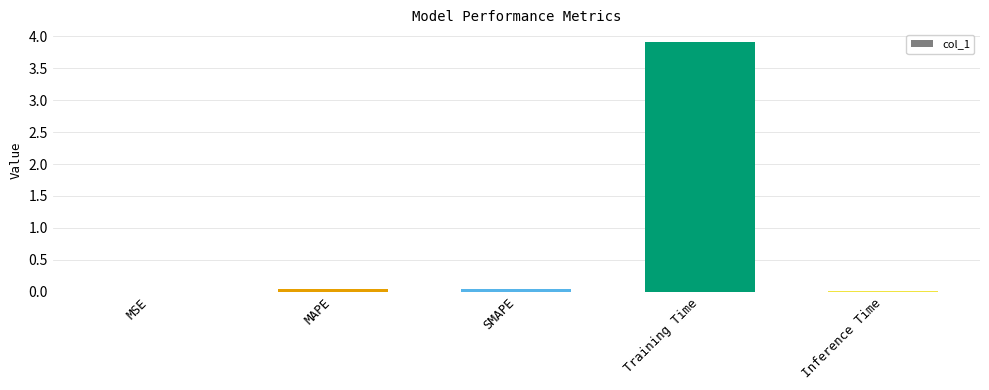

What is the greatest value displayed?

3.9